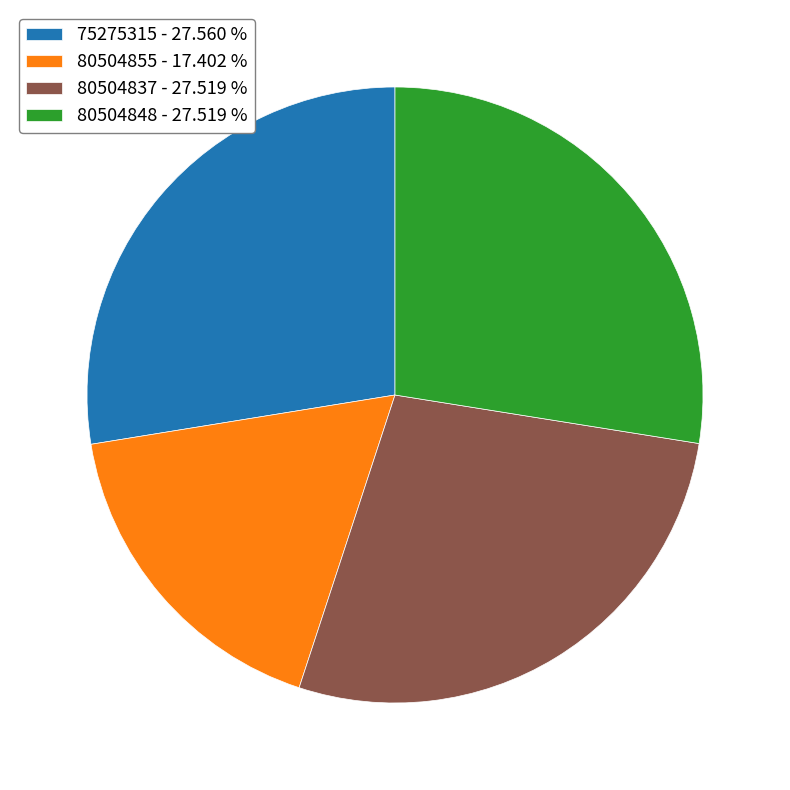

Do 80504855 - 17.402 % and 80504848 - 27.519 % together represent more than half of the pie?

No